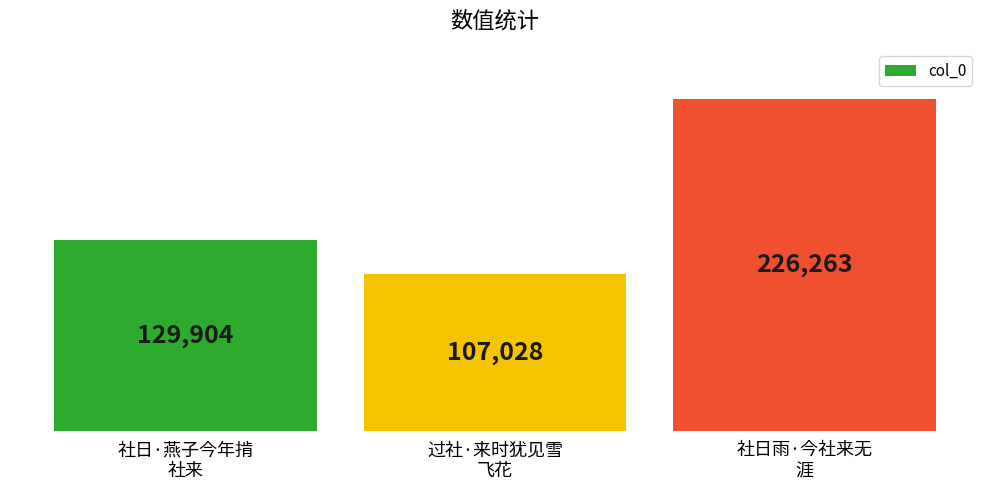

Count the number of categories in the chart.

3